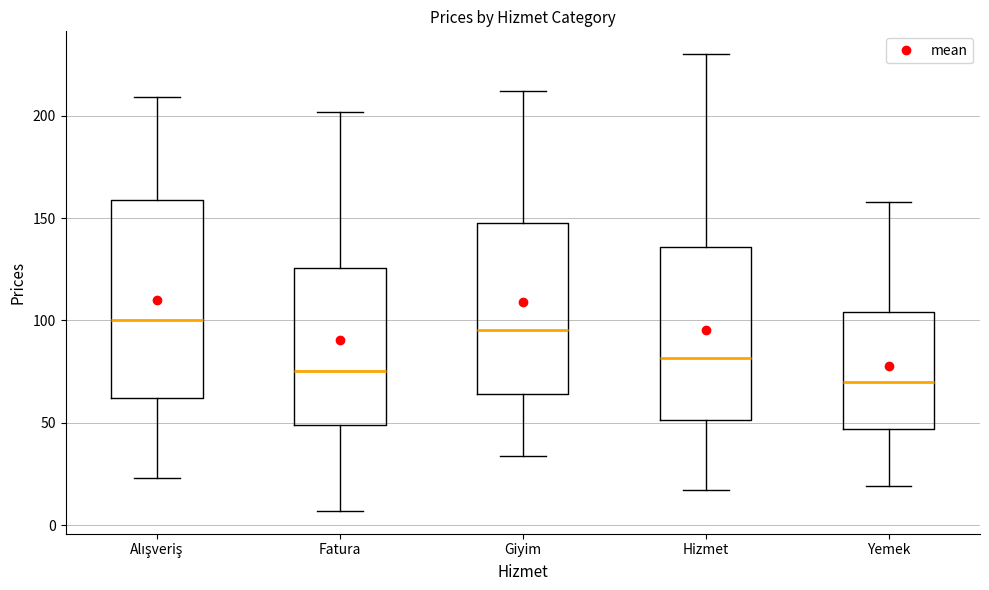

Reading left to right, read every box against the y-axis: the position of its median line, the range the box covers, and the ends of its whiskers. The values are not printed on the chart, so give them approximately, as read against the axis.

Alışveriş: median 100, box 60 to 160, whiskers 25 to 210
Fatura: median 75, box 50 to 125, whiskers 5 to 200
Giyim: median 95, box 65 to 150, whiskers 35 to 210
Hizmet: median 80, box 50 to 135, whiskers 15 to 230
Yemek: median 70, box 45 to 105, whiskers 20 to 160